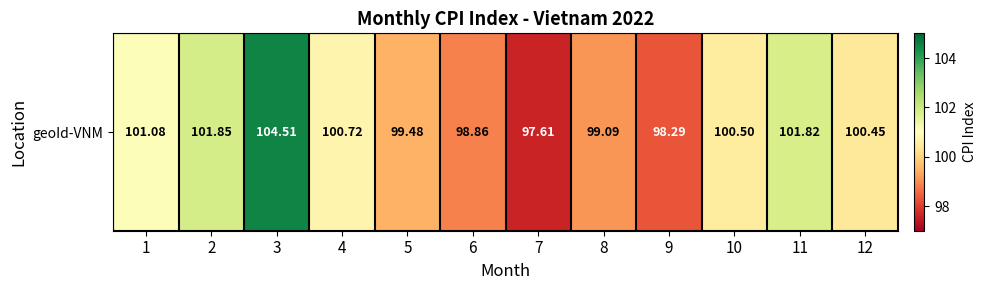

Which label corresponds to the largest value in the chart?

3